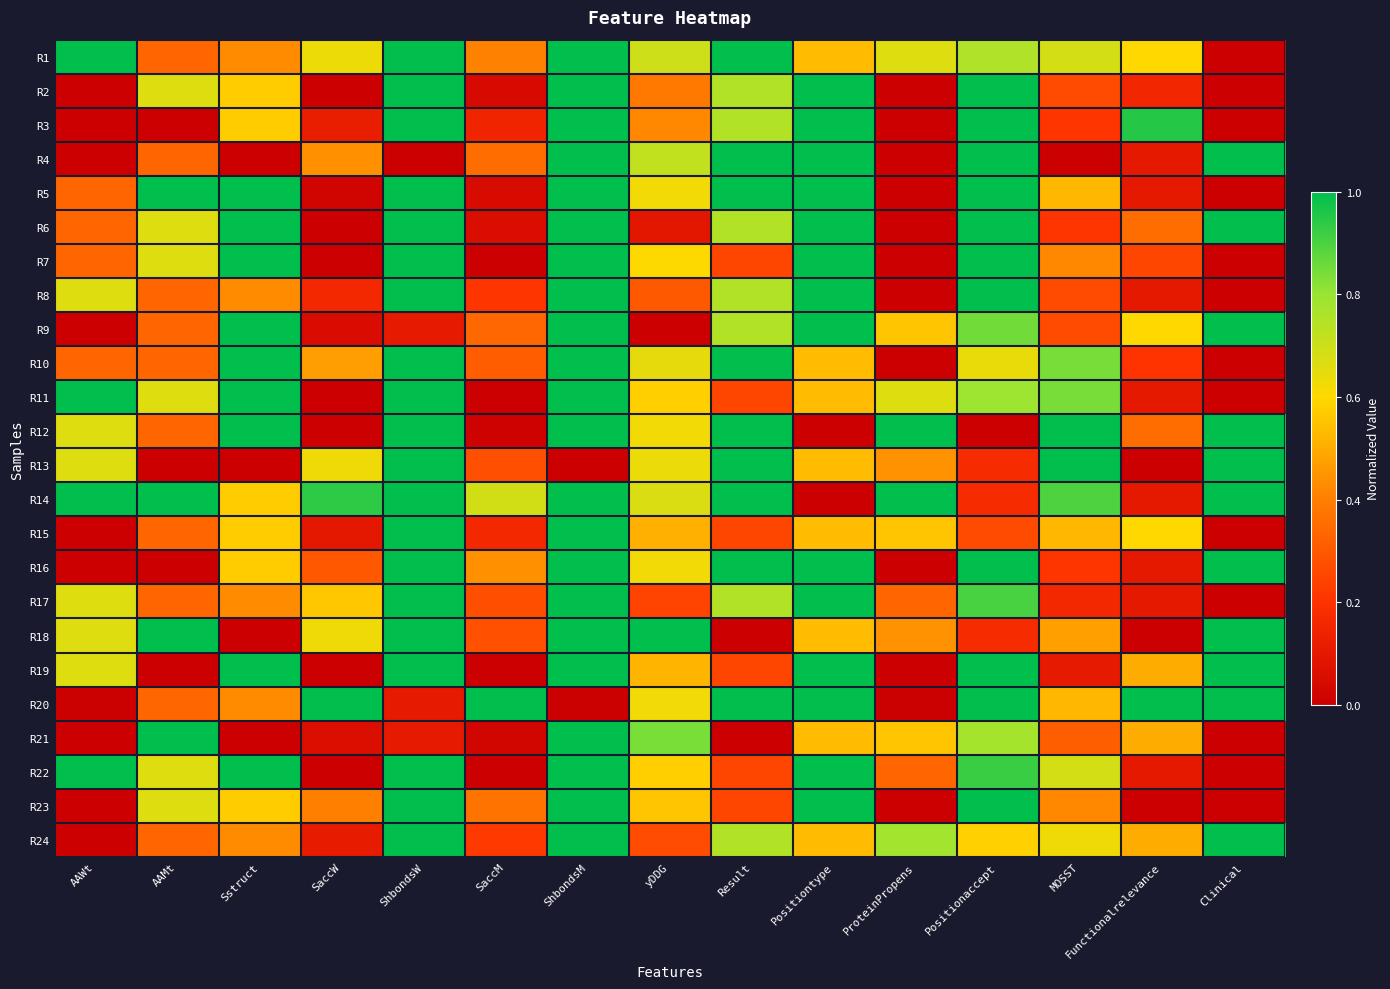

How many categories are shown in the chart?

15